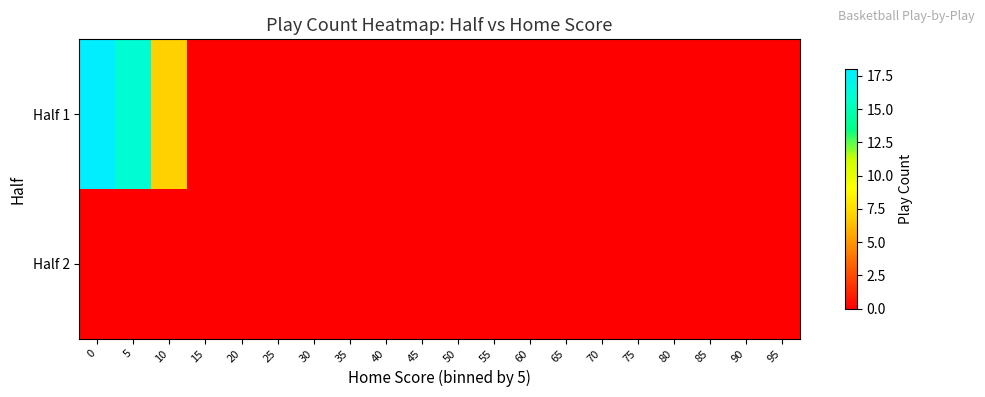

Reading left to right, transcribe all the data shown in this chart.

Half 1: 0=18	5=16	10=7	15=0	20=0	25=0	30=0	35=0	40=0	45=0	50=0	55=0	60=0	65=0	70=0	75=0	80=0	85=0	90=0	95=0
Half 2: 0=0	5=0	10=0	15=0	20=0	25=0	30=0	35=0	40=0	45=0	50=0	55=0	60=0	65=0	70=0	75=0	80=0	85=0	90=0	95=0